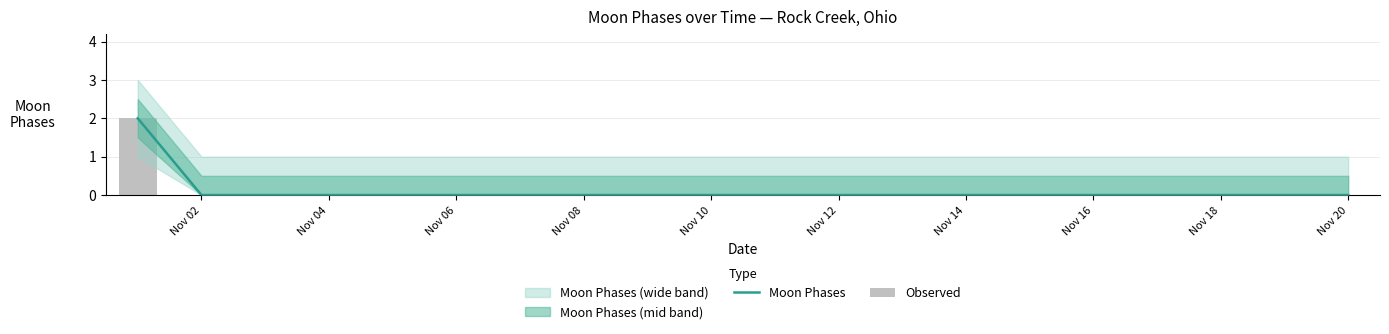

Which category has the lowest value across all series?

Nov 02